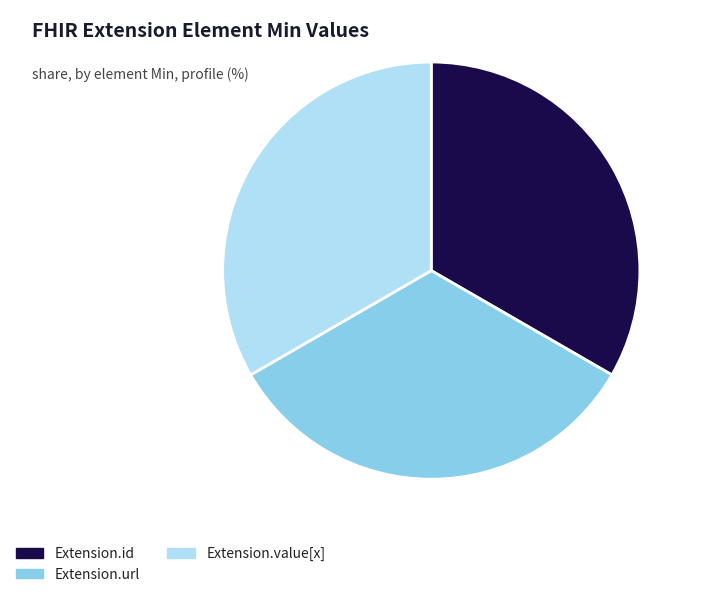

True or false: Extension.id accounts for 43% of the total.

False